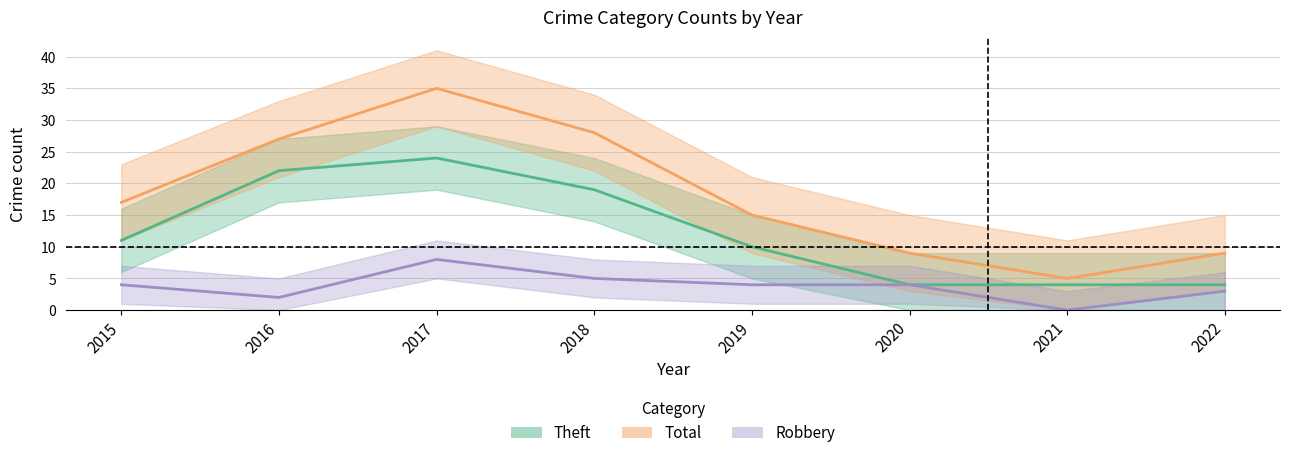

Which series has the widest spread of values?

Total